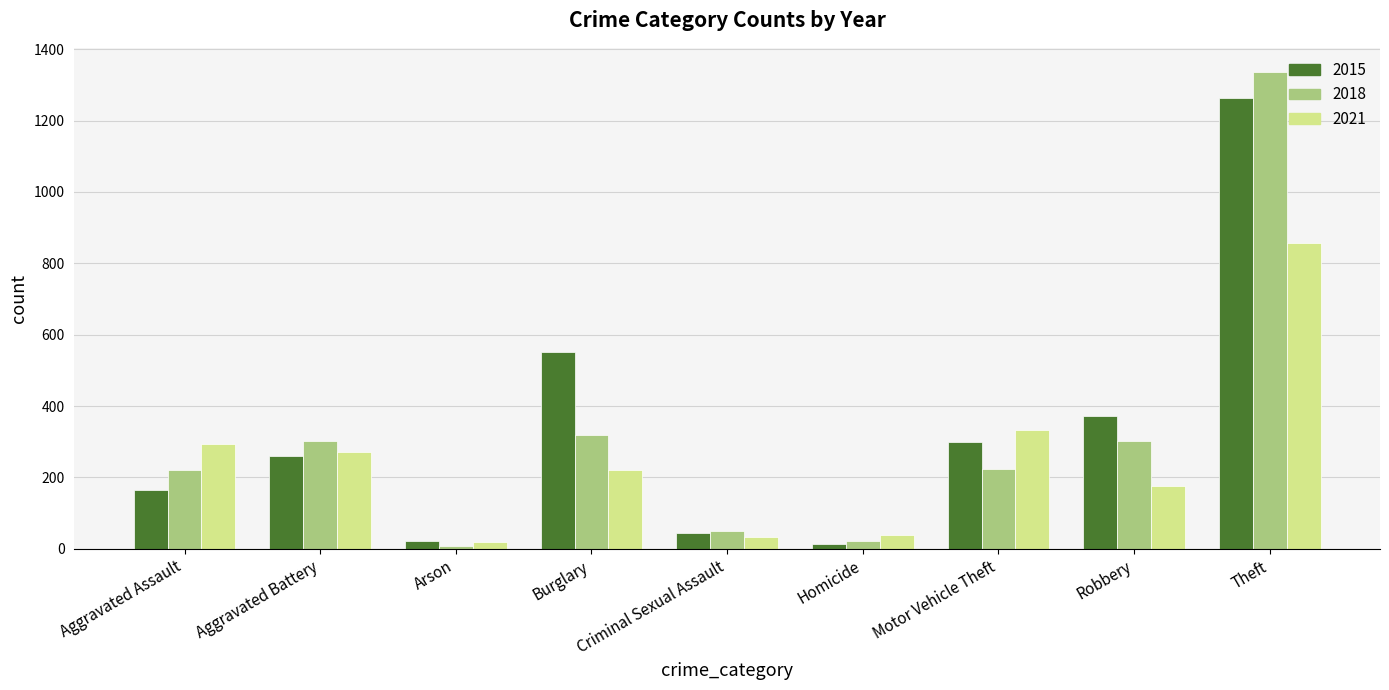

Which series has the largest total across all categories?

2015